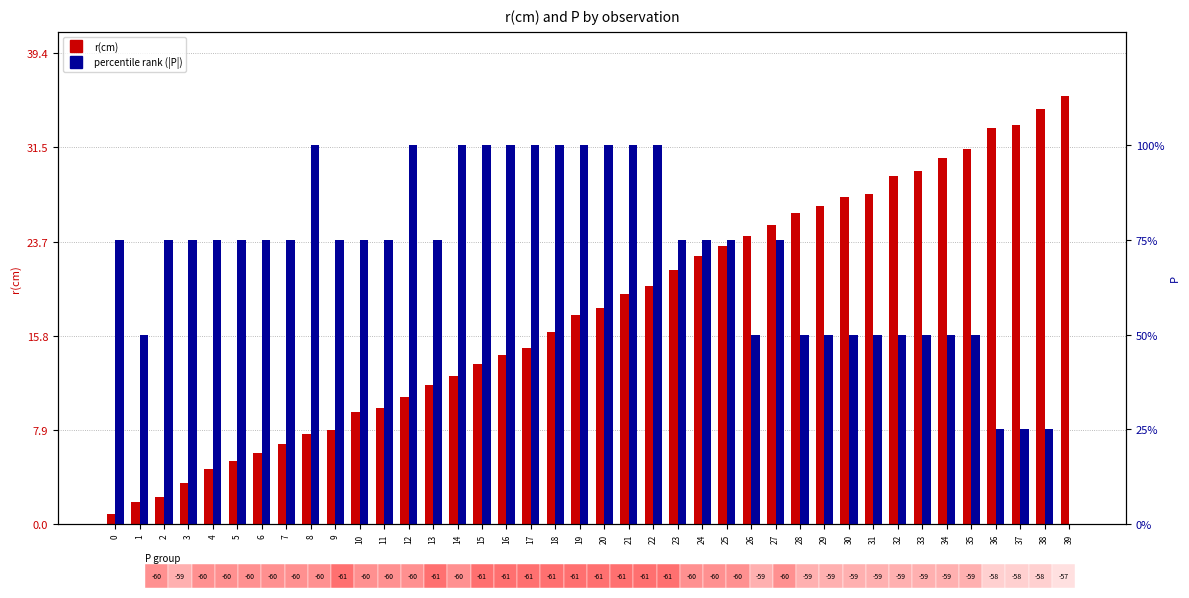

Between 3 and 10, which series saw the biggest shift?

r(cm)